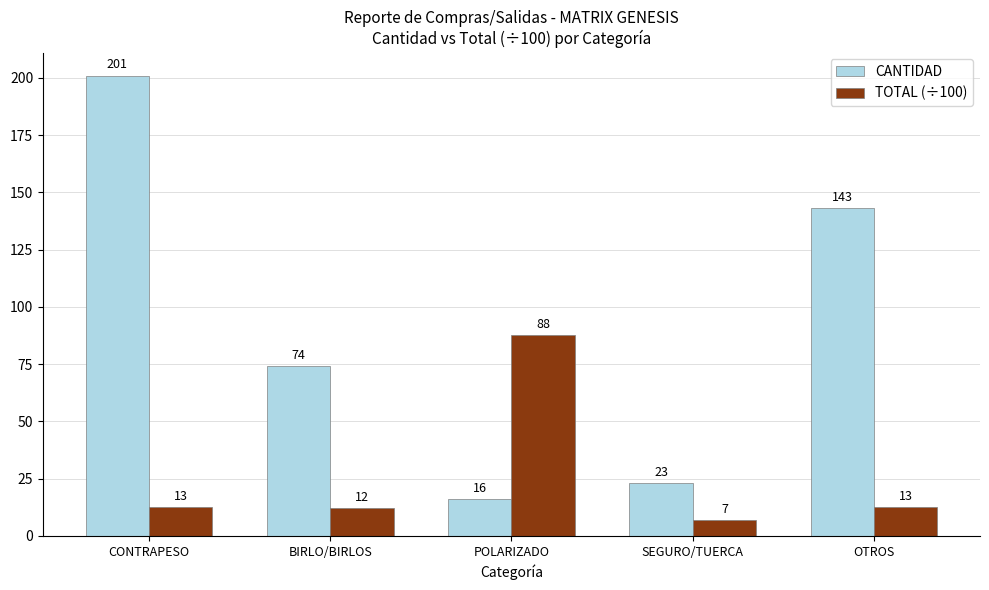

The value of CANTIDAD at OTROS is 191.3. True or false?

False